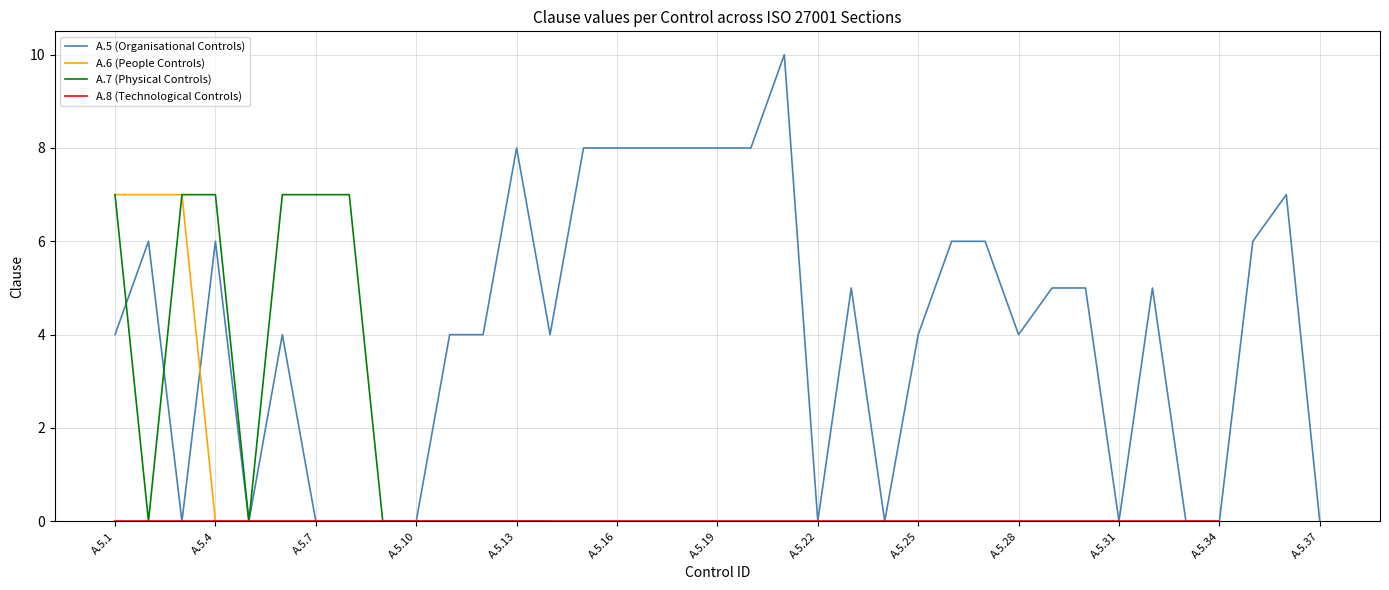

How many lines are shown in the chart?

4